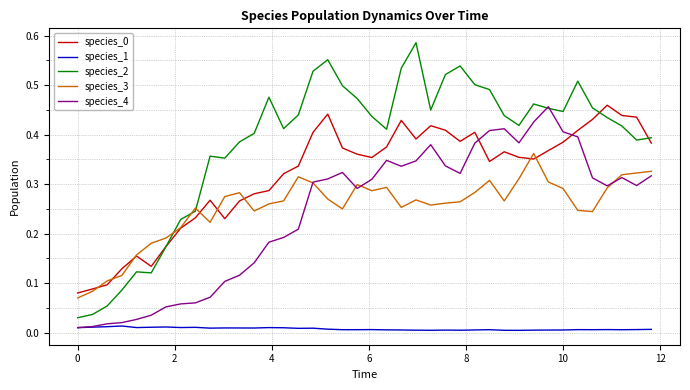

Which series has the widest spread of values?

species_2